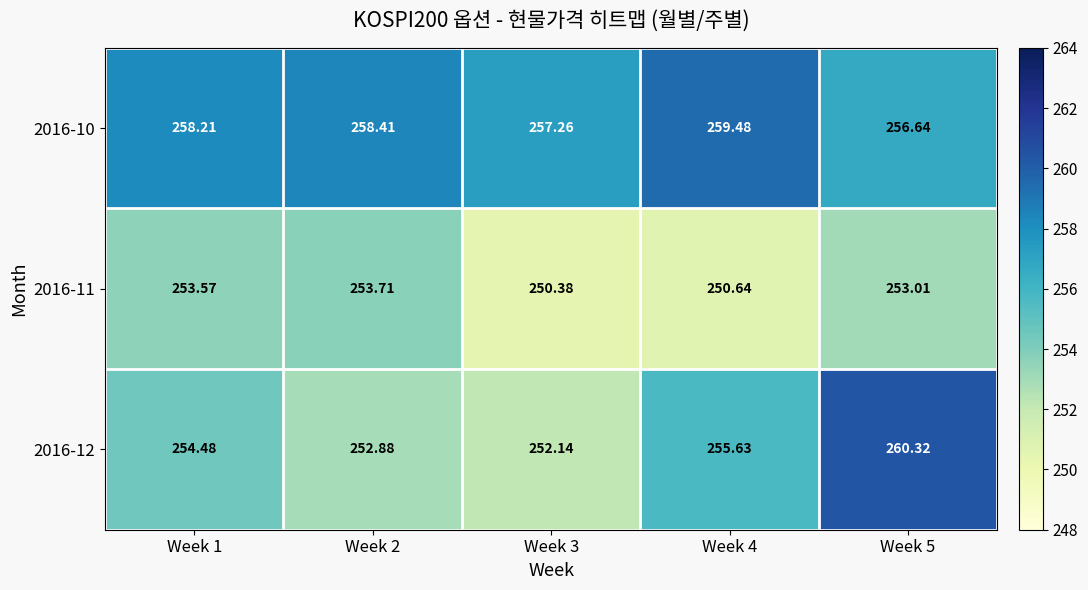

Is the value of 2016-10 at Week 3 greater than the value of 2016-12 at Week 2?

Yes